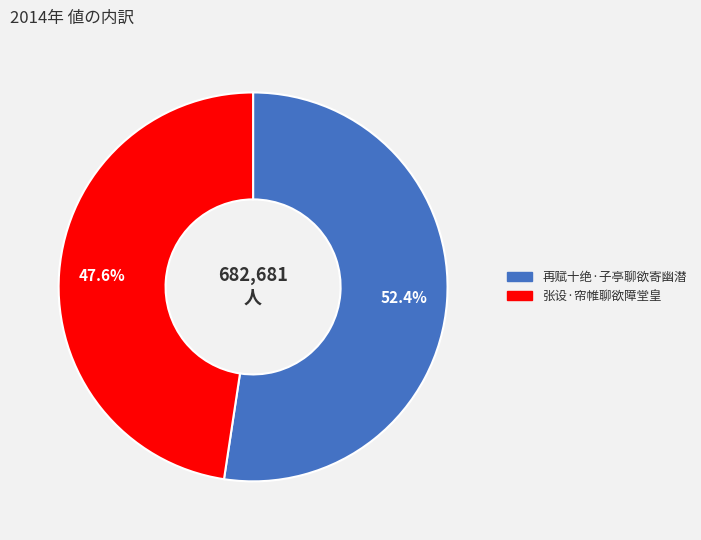

Does 再赋十绝·子亭聊欲寄幽潜 account for over 50% of the chart?

Yes